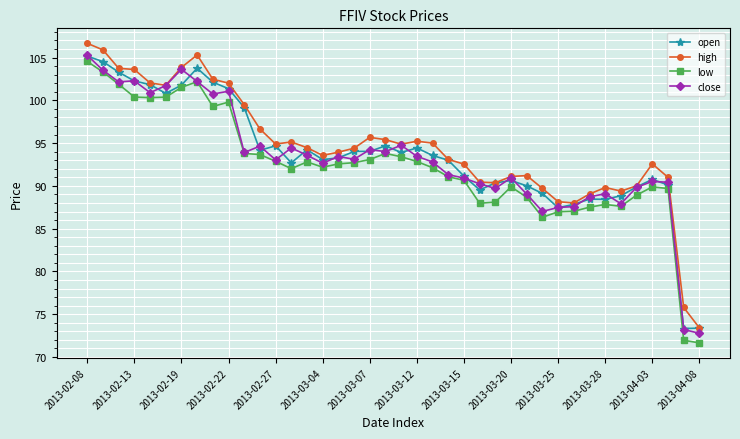

What is the smallest value displayed?

71.7